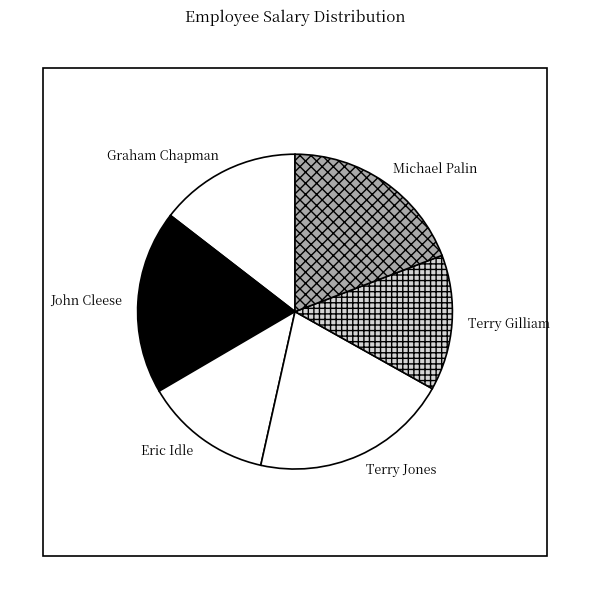

Is the sum of Michael Palin and Terry Gilliam greater than half?

No